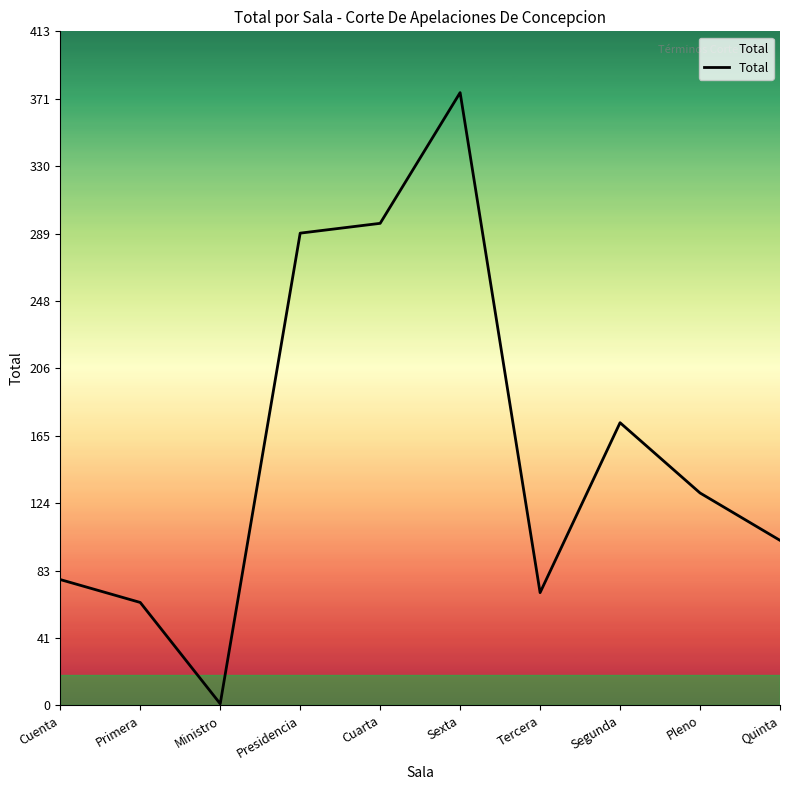

Between Pleno and Presidencia, which is larger?

Presidencia